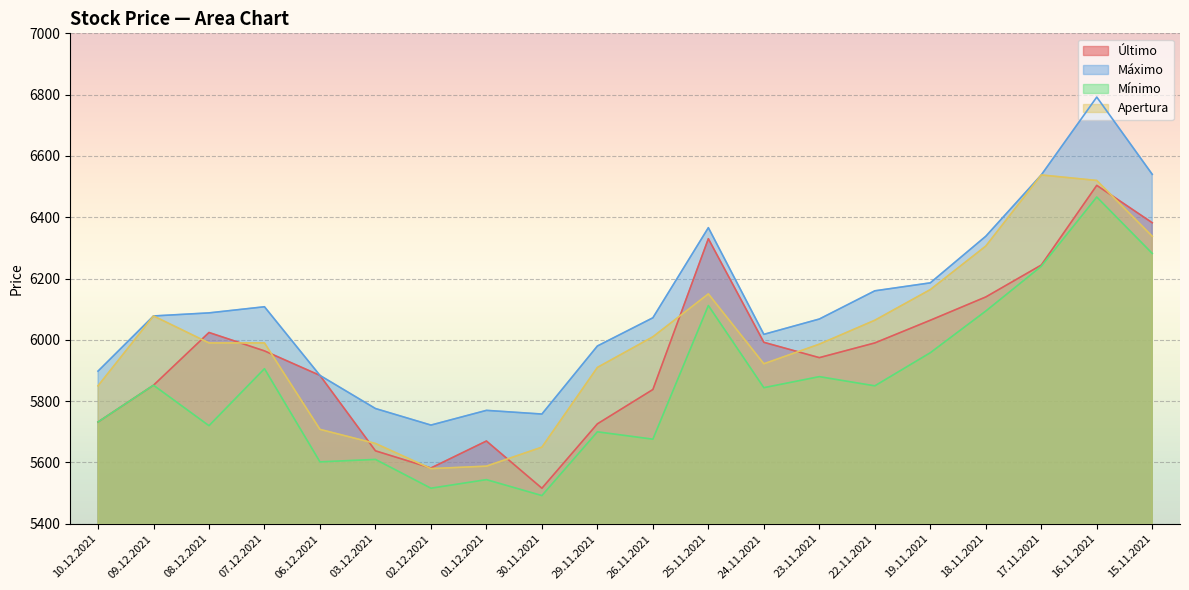

What position from the right is 26.11.2021?

10